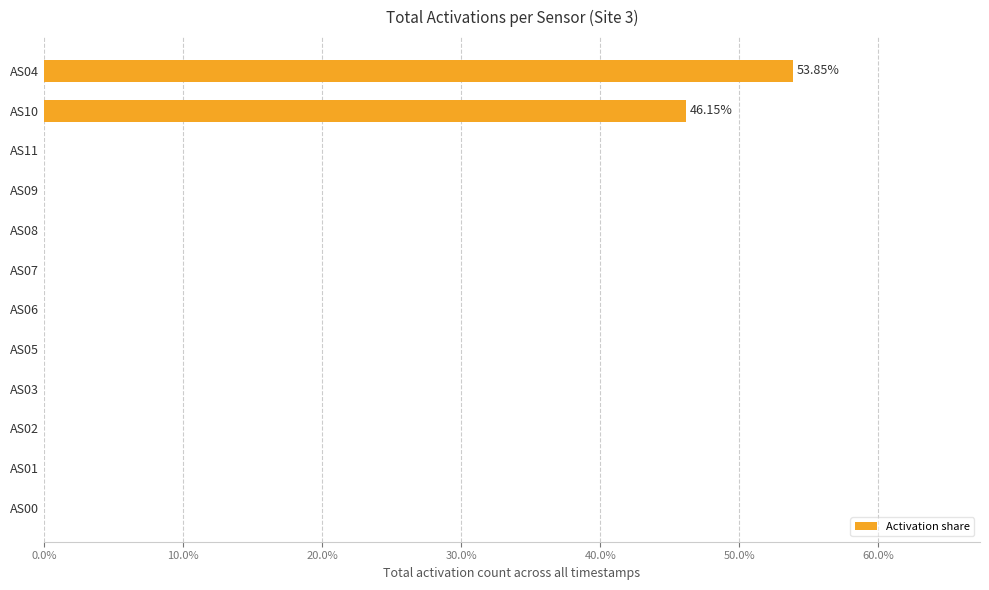

How many categories are shown in the chart?

12